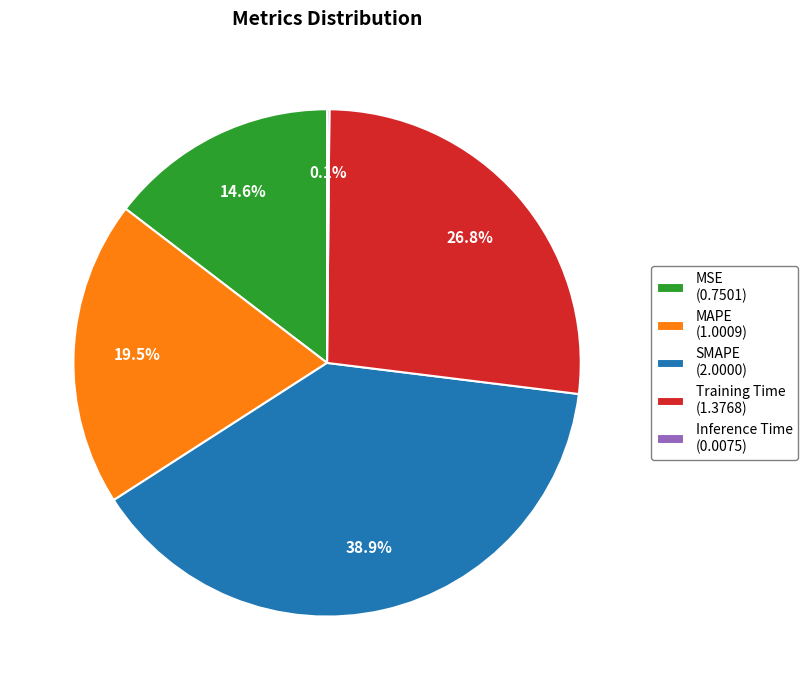

Do Training Time (1.3768) and SMAPE (2.0000) together represent more than half of the pie?

Yes